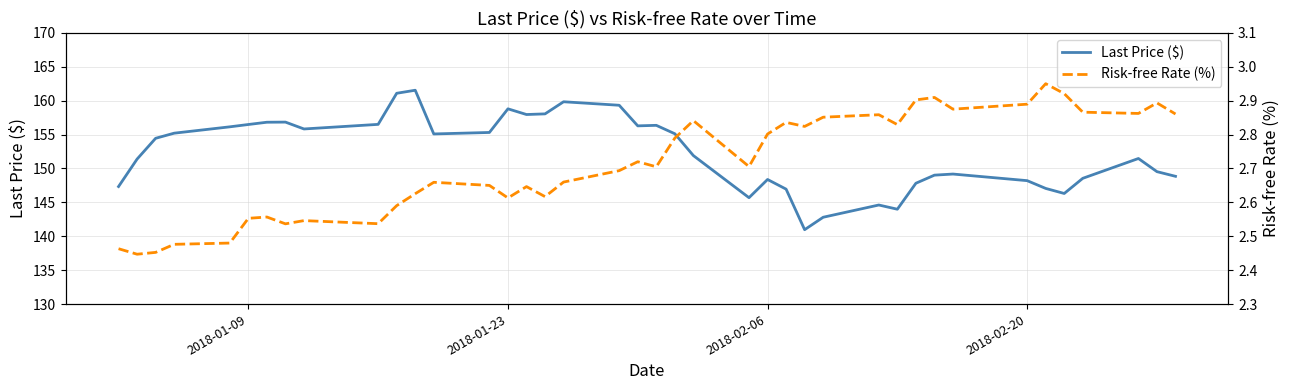

What is the maximum value for Last Price ($)?

161.5